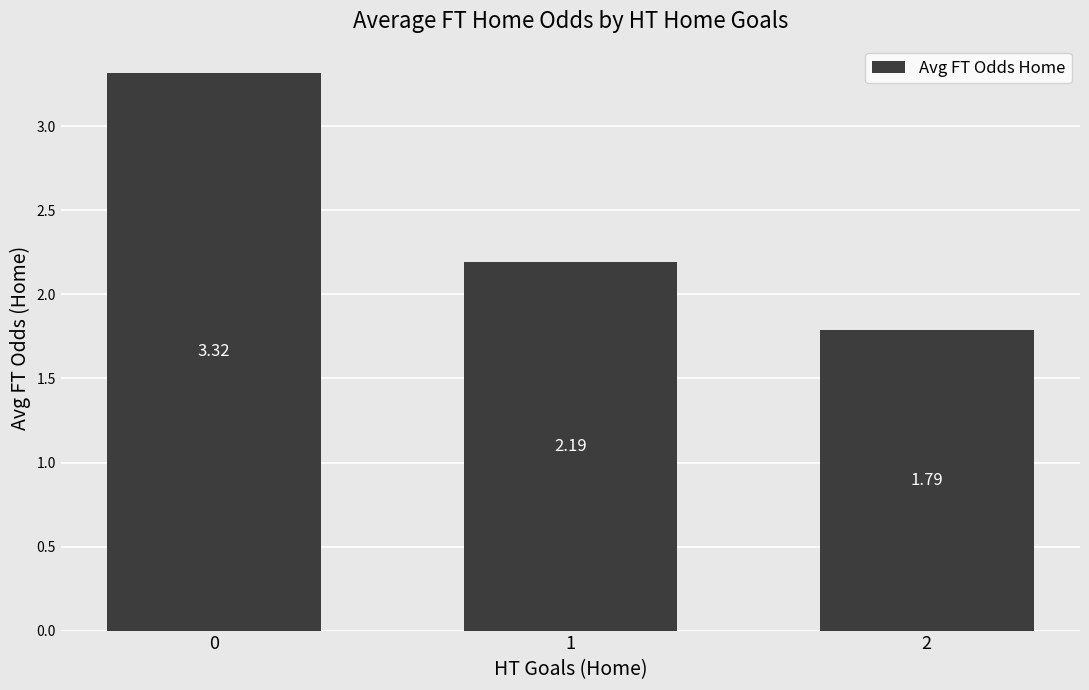

What is the sum of all values?

7.3